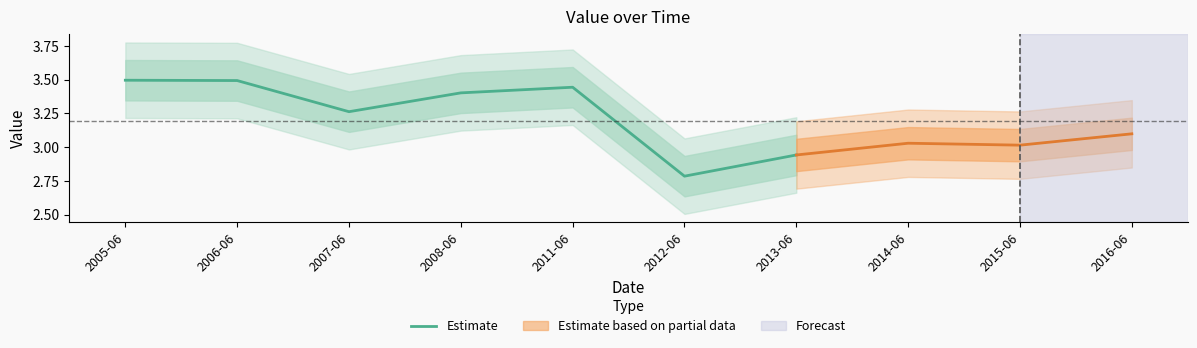

Is it true that the value at 2011-06 is 1.5?

False